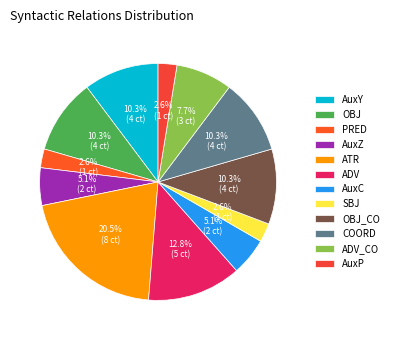

Combined, do PRED and OBJ_CO account for over 50%?

No